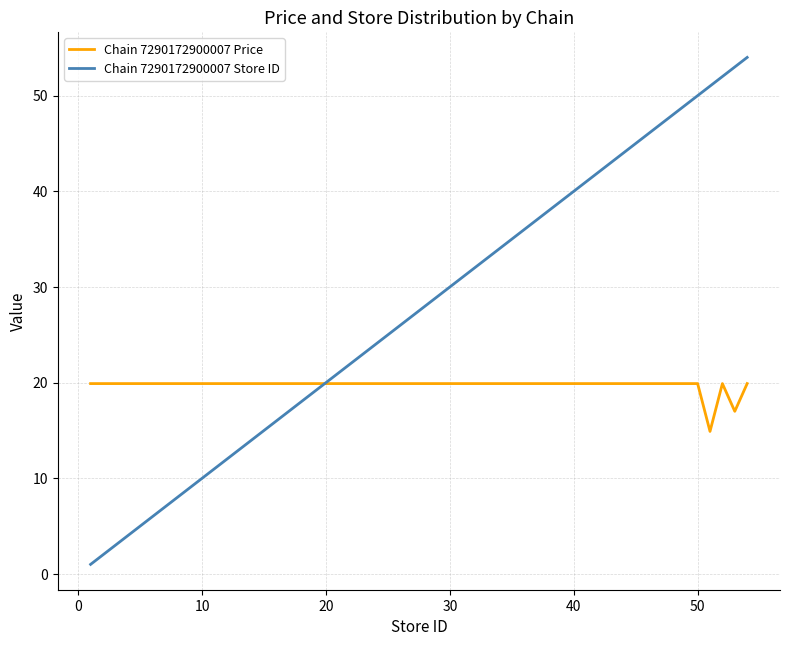

Which series has the largest total across all categories?

Chain 7290172900007 Store ID